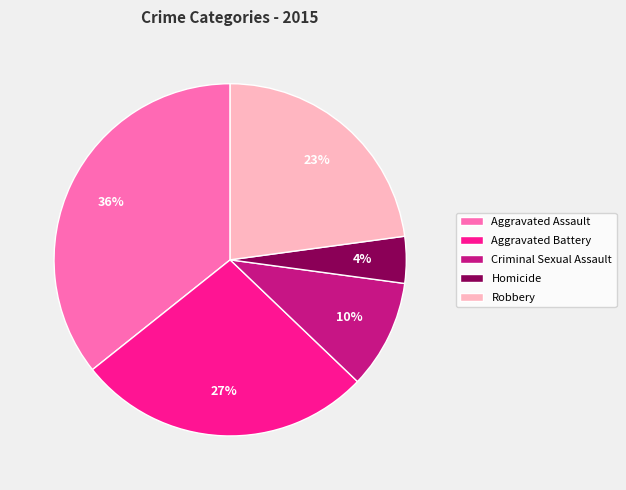

Does any single category account for the majority?

No